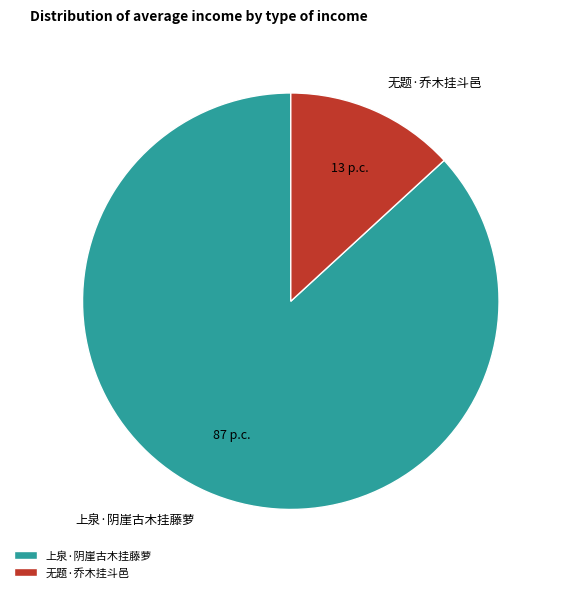

The 无题·乔木挂斗邑 slice represents 25% of the pie. True or false?

False